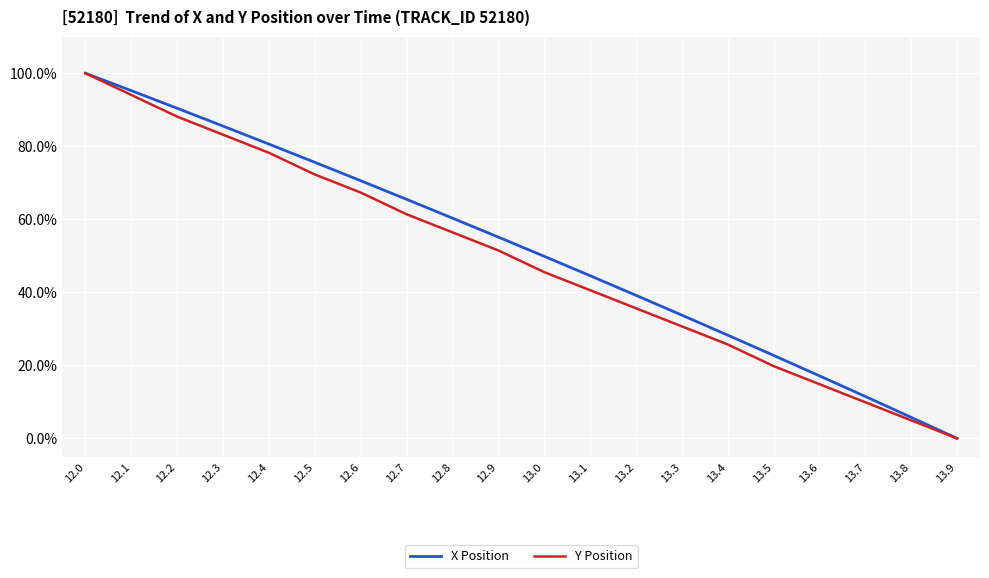

Does the chart display data point markers on the line(s)?

No